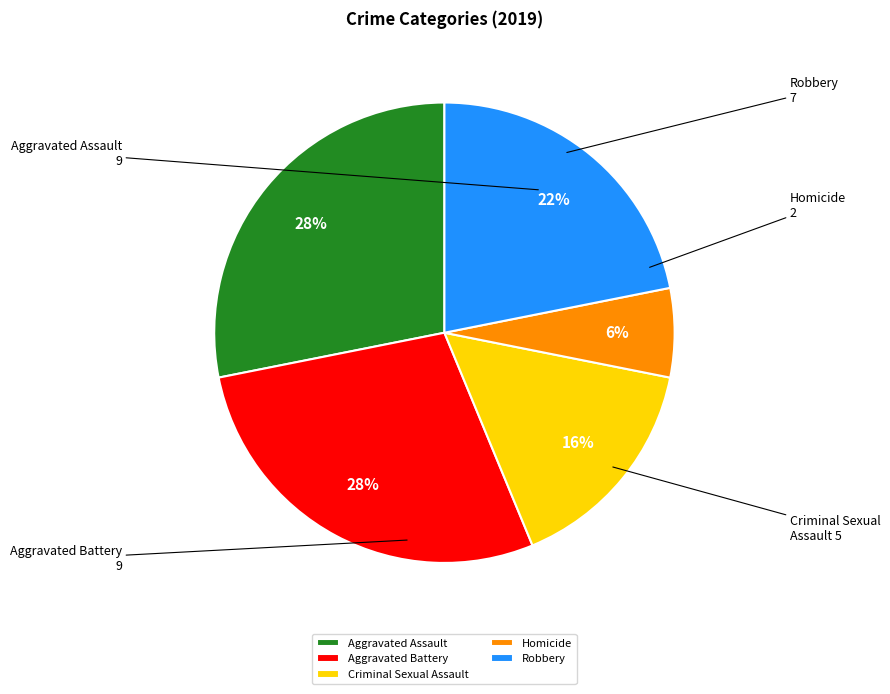

The Aggravated Assault slice represents 17% of the pie. True or false?

False